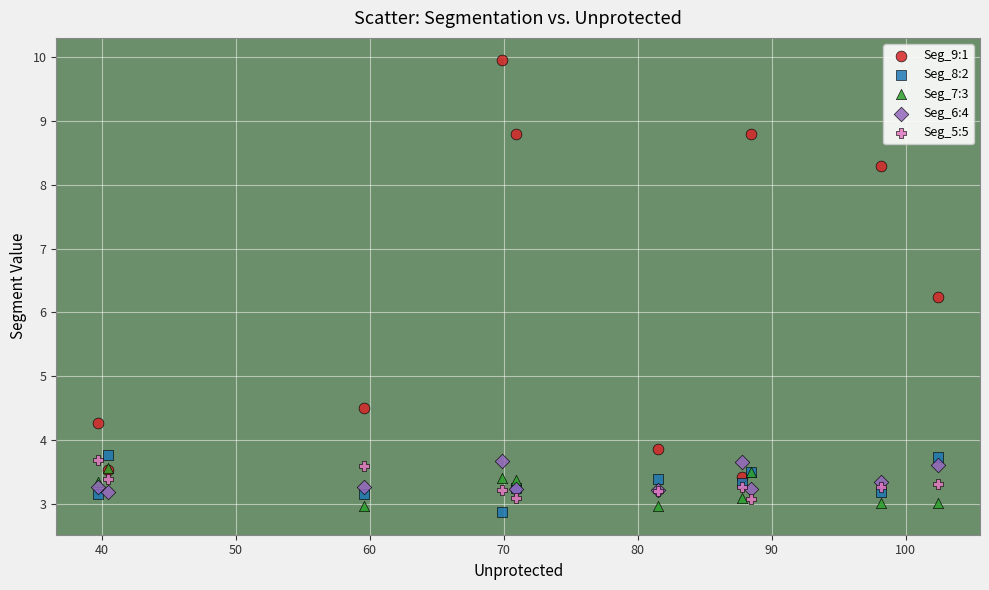

Which series reaches the minimum Y coordinate?

Seg_8:2